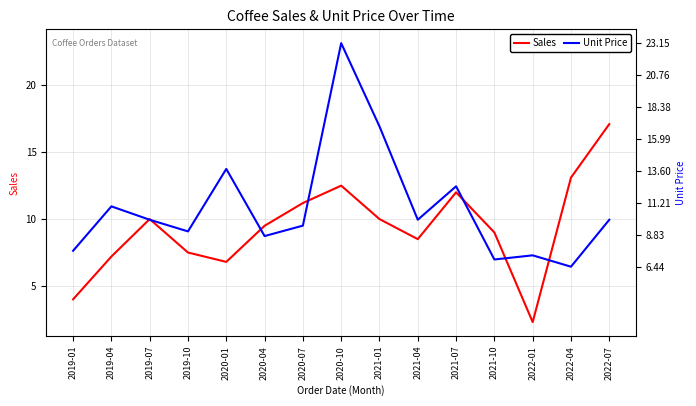

Rank the series at 2020-10 from highest to lowest value.

Unit Price, Sales